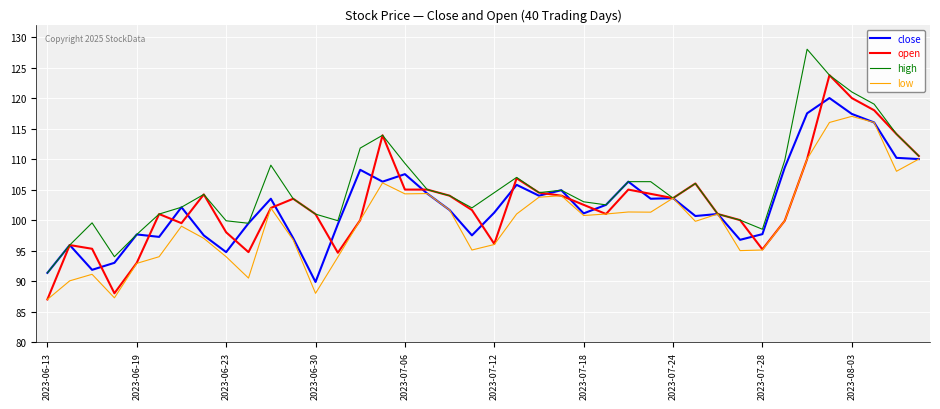

What is the maximum value for high?

128.0